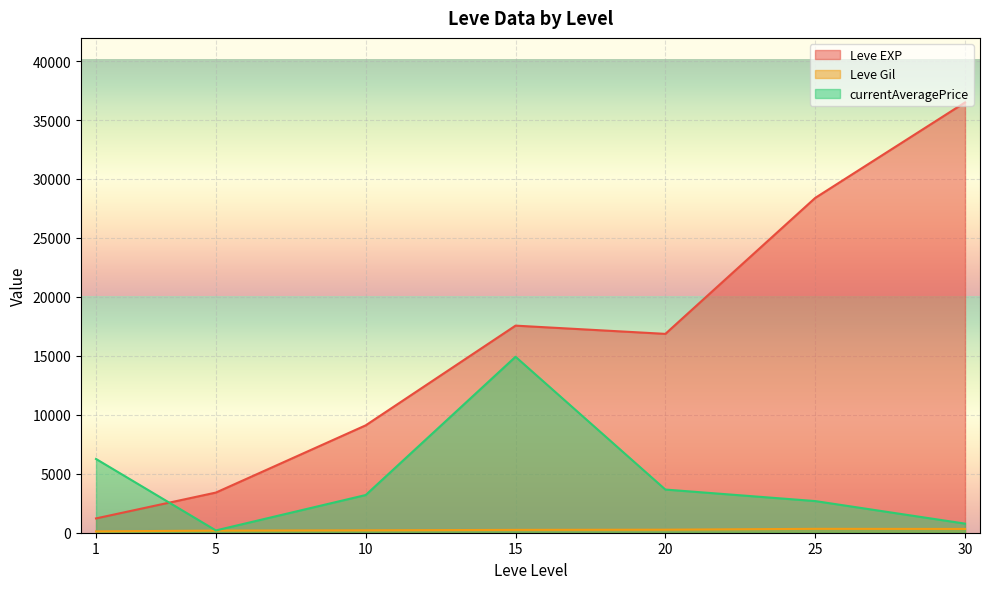

What is the difference between the currentAveragePrice values at 5 and 25?

2490.3